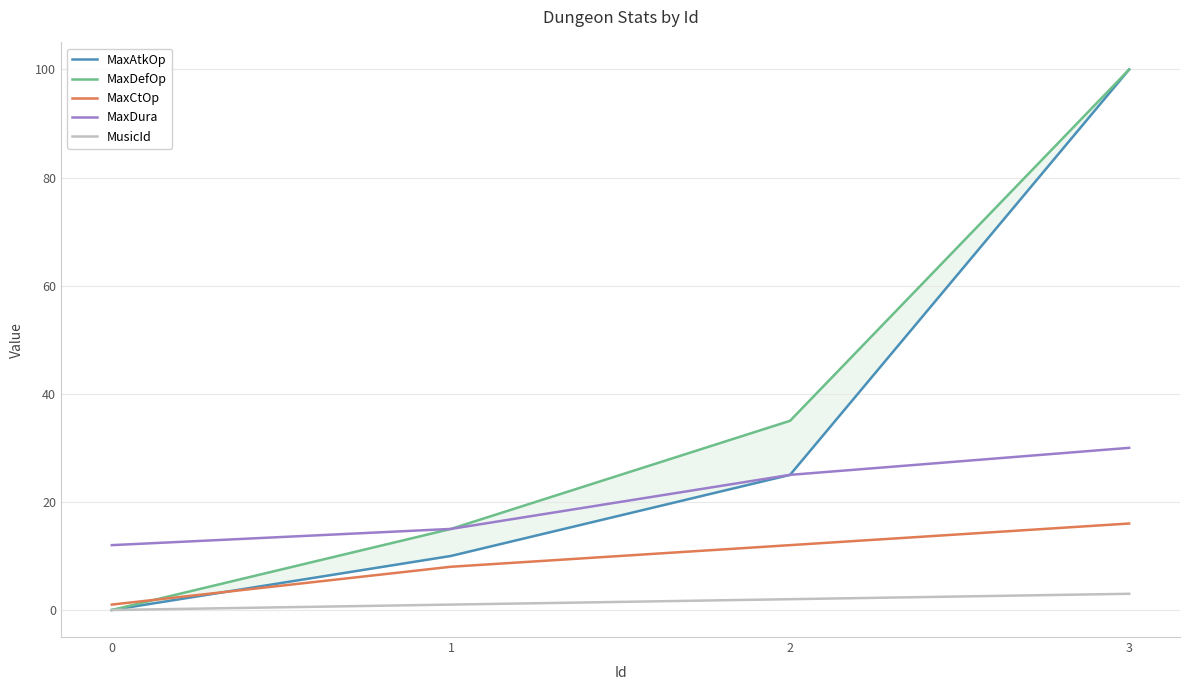

Is the value of MaxAtkOp at 1 greater than the value of MusicId at 1?

Yes